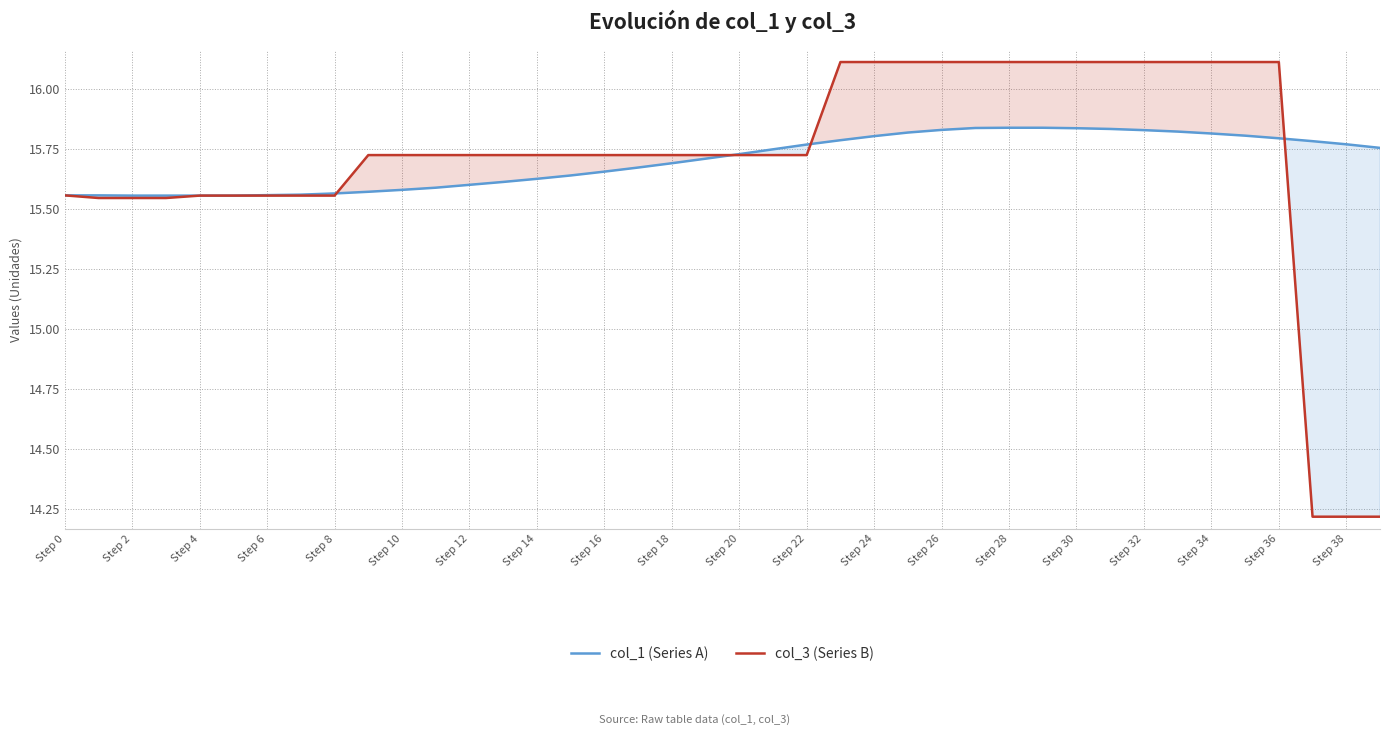

What is the value of the col_3 (Series B) point at the 40th from the left?

14.2